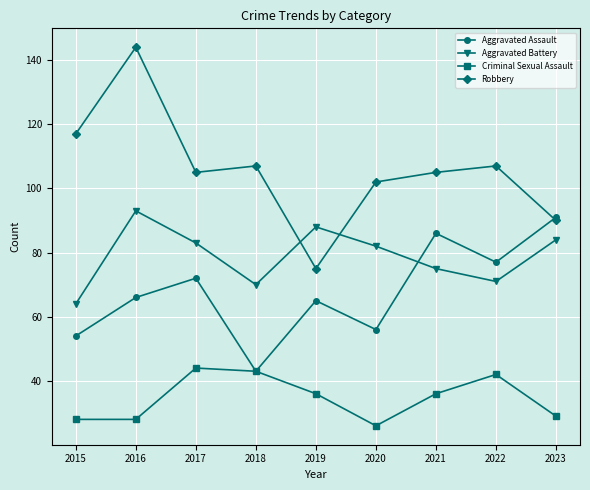

True or false: Robbery and Criminal Sexual Assault cross at least once.

False